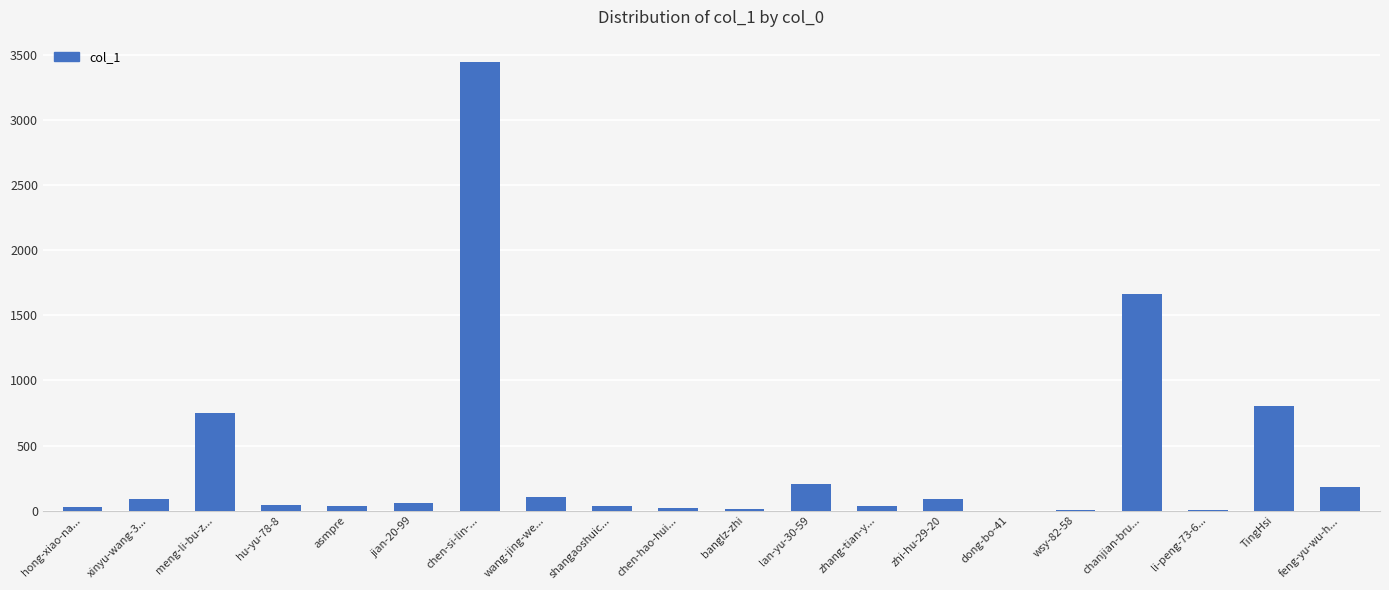

The value at chanjian-bru... is 1663. True or false?

True